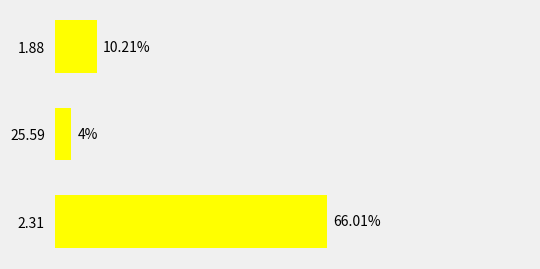

Rank the categories by value from highest to lowest.

2.31, 1.88, 25.59